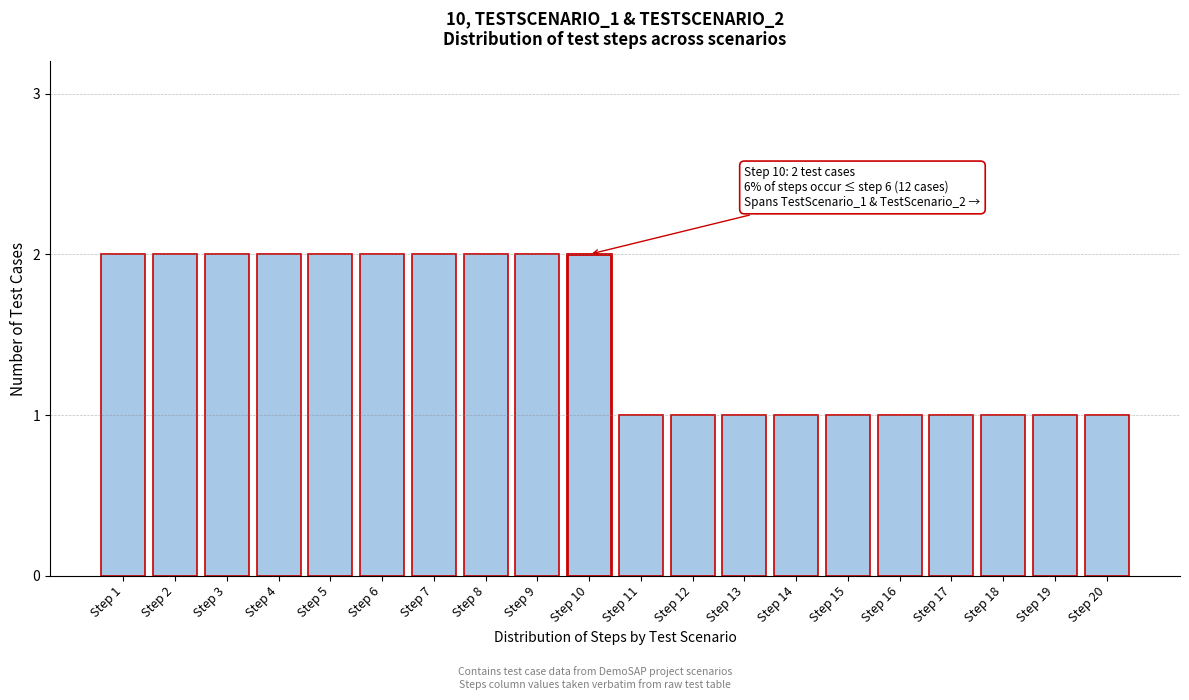

Reading left to right, transcribe all the data shown in this chart.

2	2	2	2	2	2	2	2	2	2	1	1	1	1	1	1	1	1	1	1